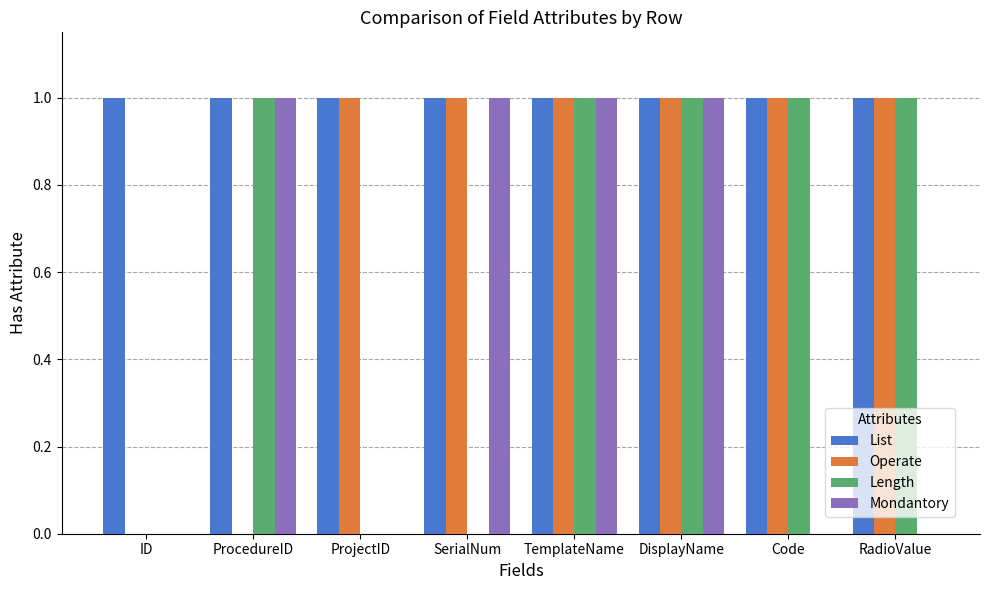

What is the total value across all series at ProcedureID?

3